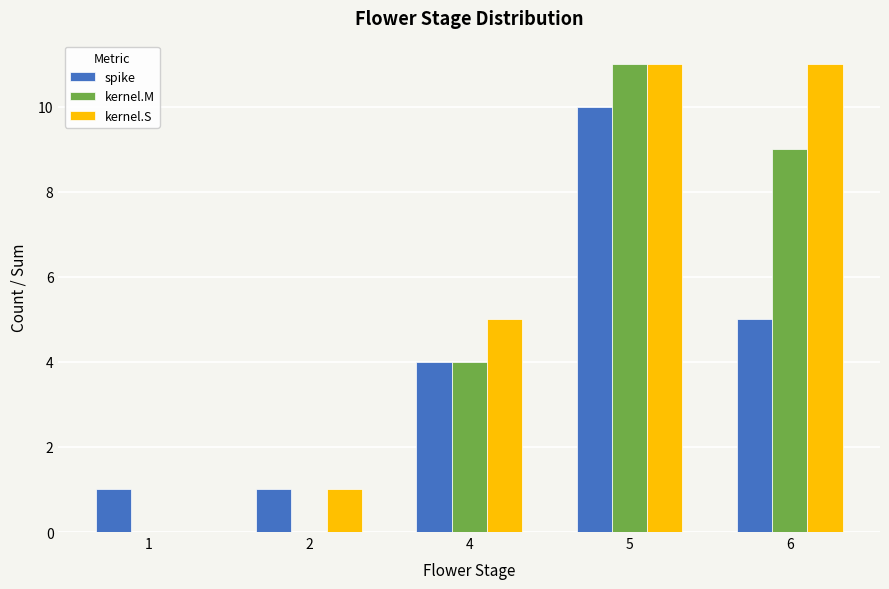

The kernel.M series shows 9 at 6. True or false?

True